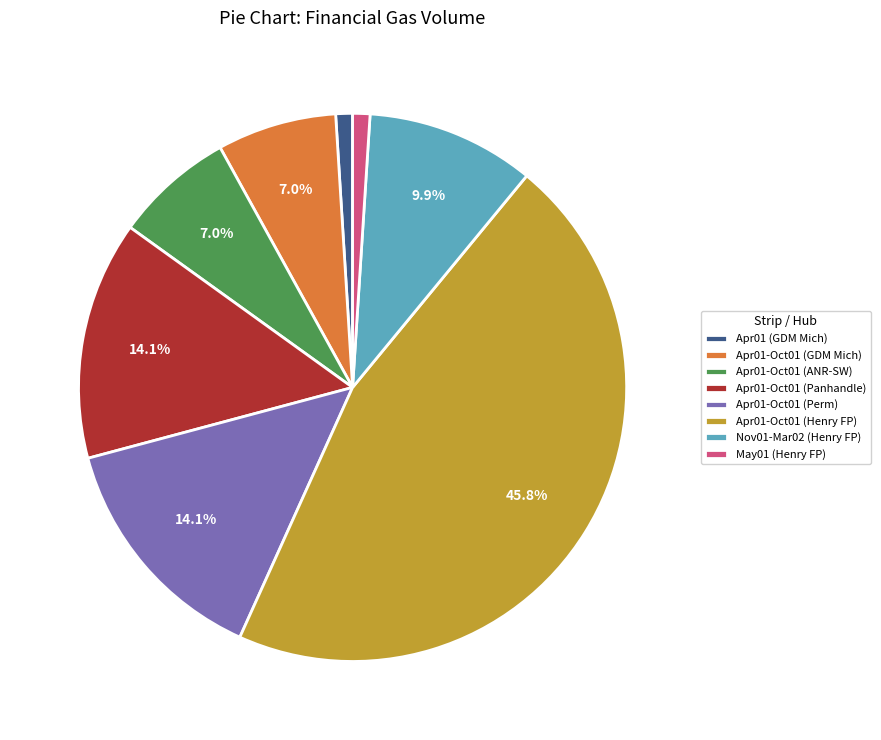

How many segments does this pie chart have?

8